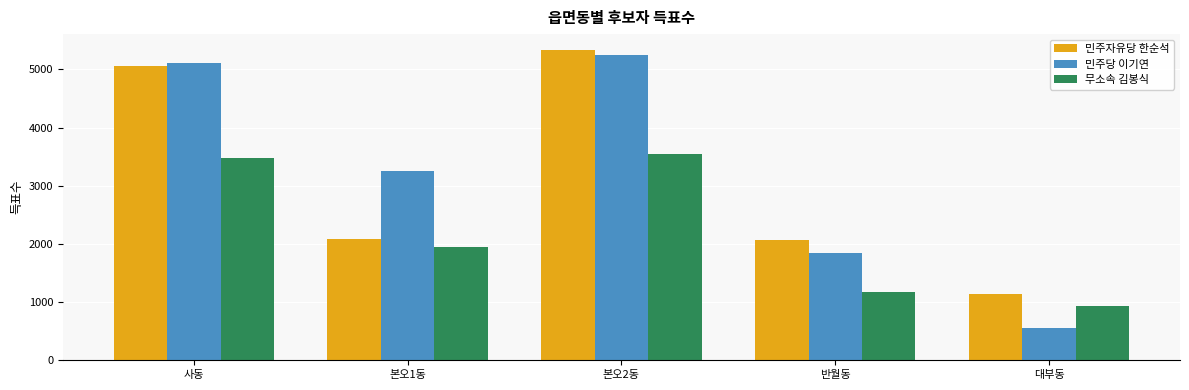

Which label corresponds to the smallest value in the chart?

대부동